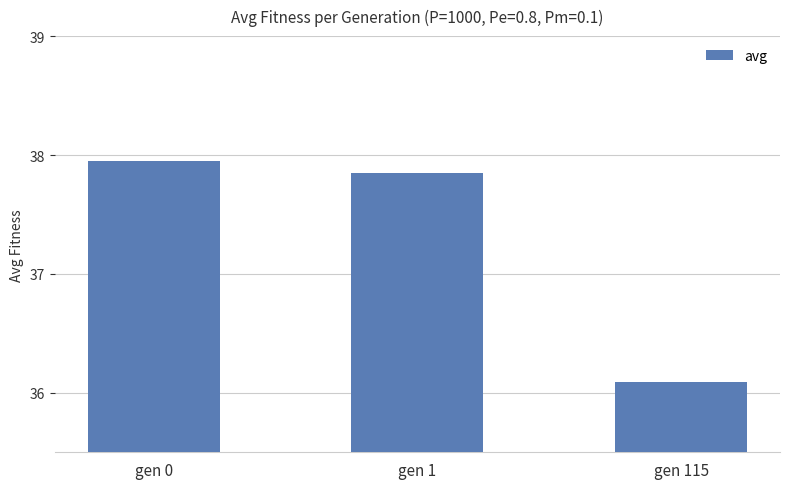

Which label corresponds to the largest value in the chart?

gen 0